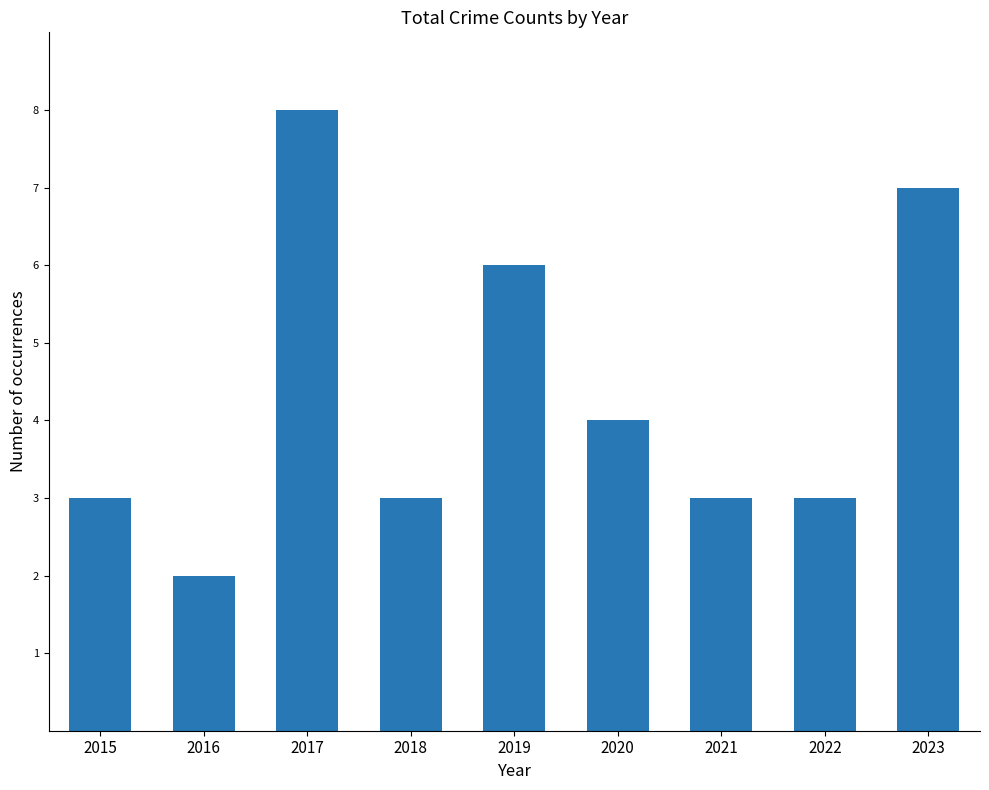

Which label corresponds to the smallest value in the chart?

2016